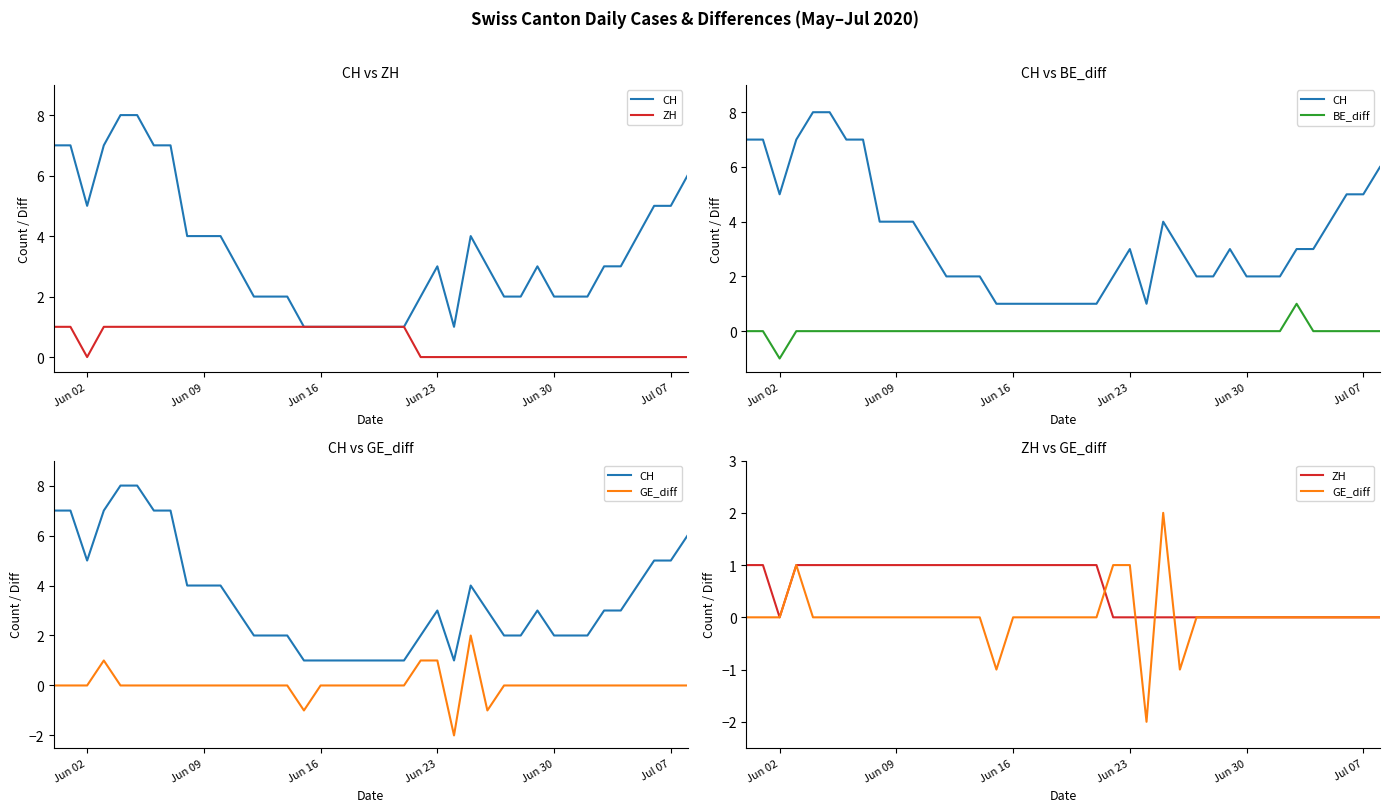

True or false: BE_diff and ZH intersect in this chart.

False